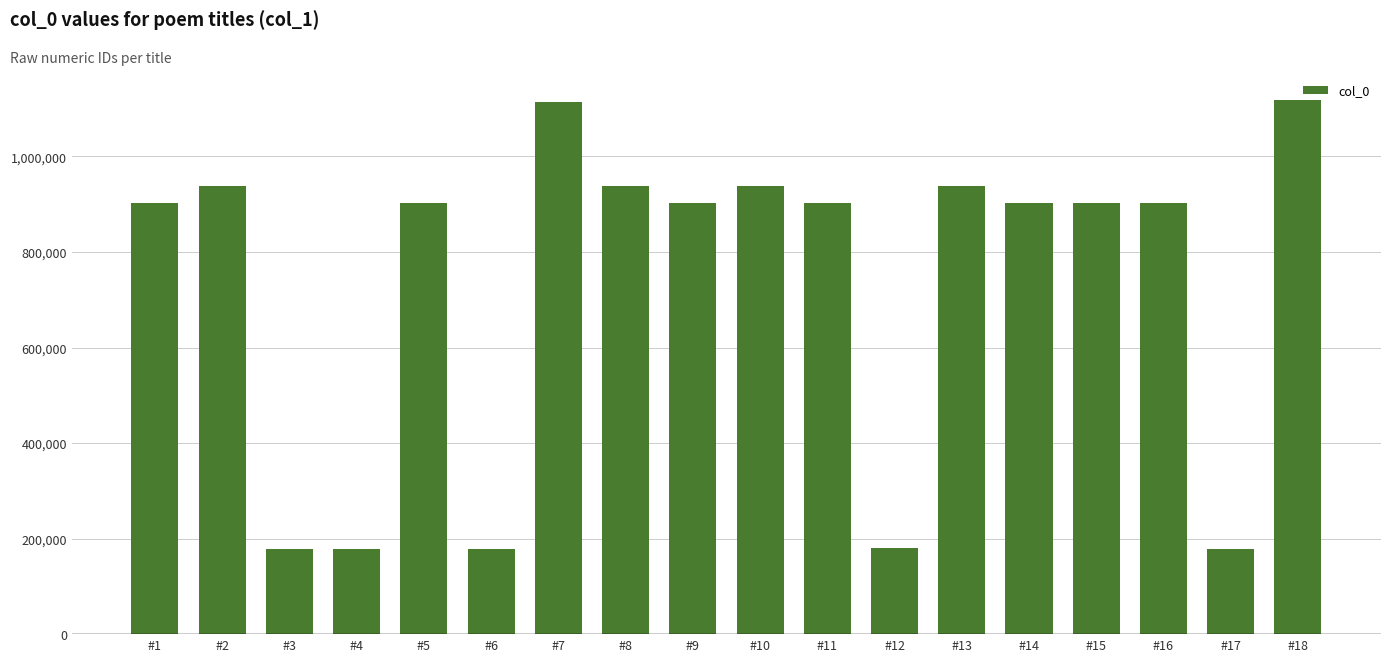

The value at #16 is 901633. True or false?

True